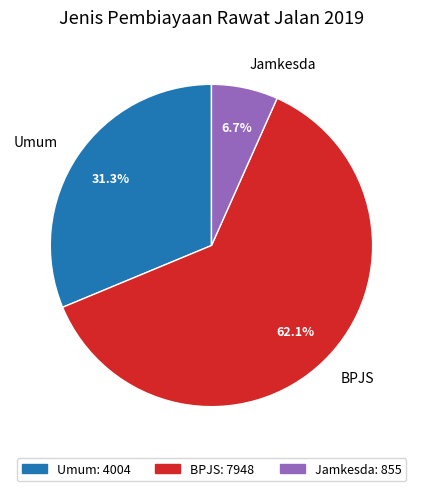

Approximately how many times larger is the value at Jamkesda compared to Umum?

0.2